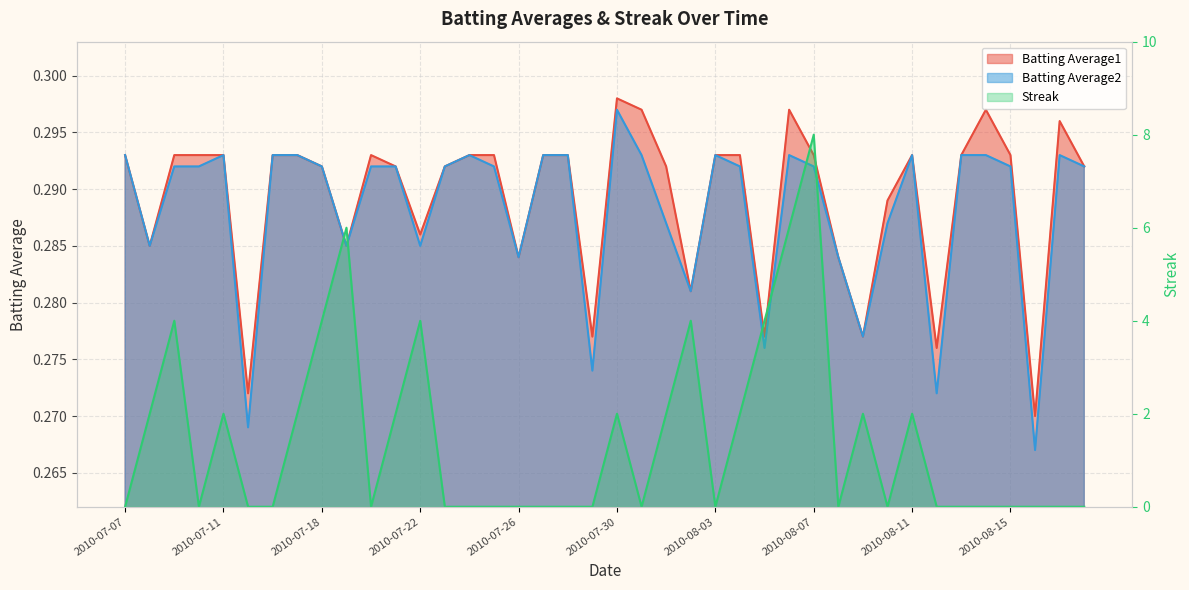

Where is the first local minimum for Batting Average2?

2010-07-08